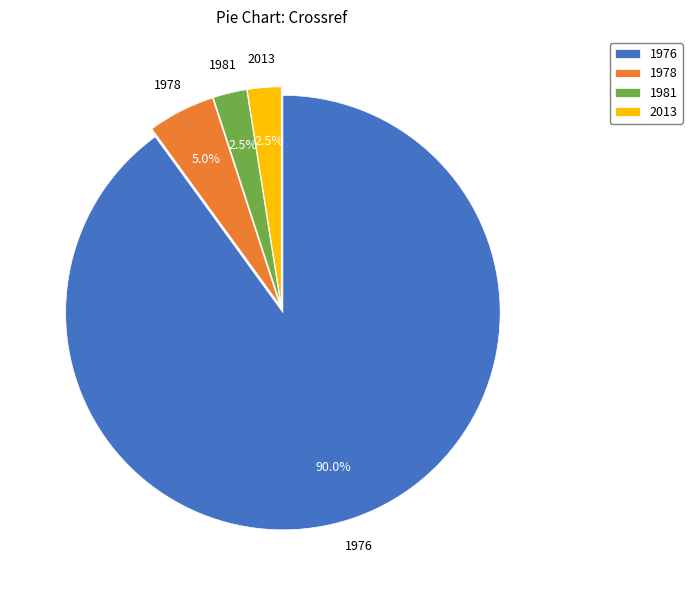

What is the largest slice in the pie chart?

1976